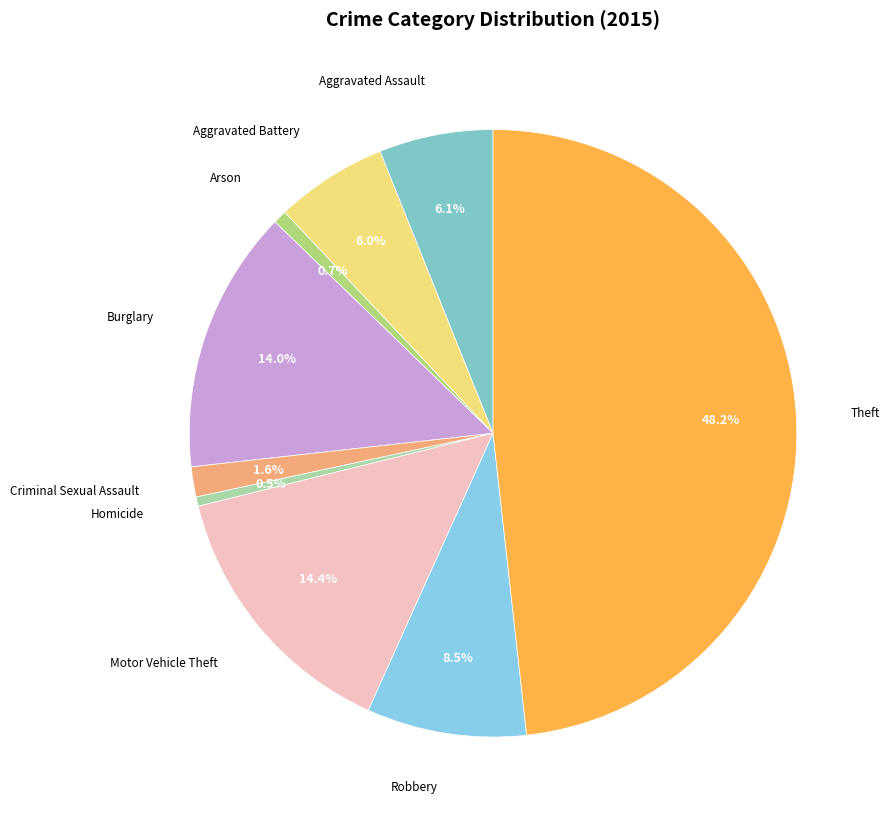

Is there any slice that represents more than half of the pie?

No